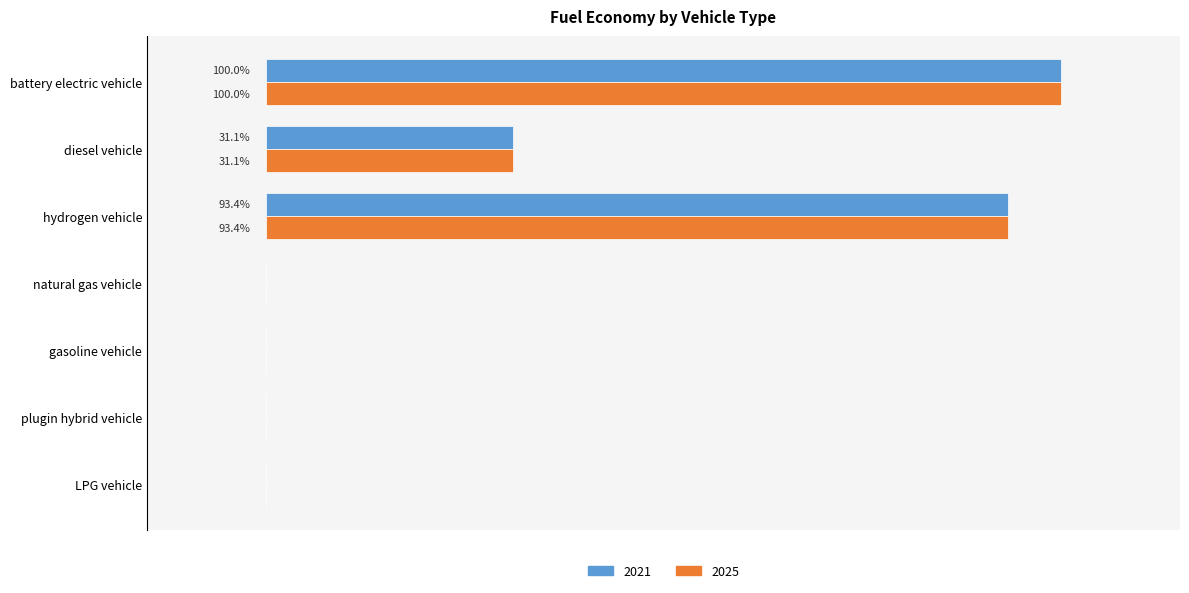

At which label is 2025 closest to 0?

natural gas vehicle